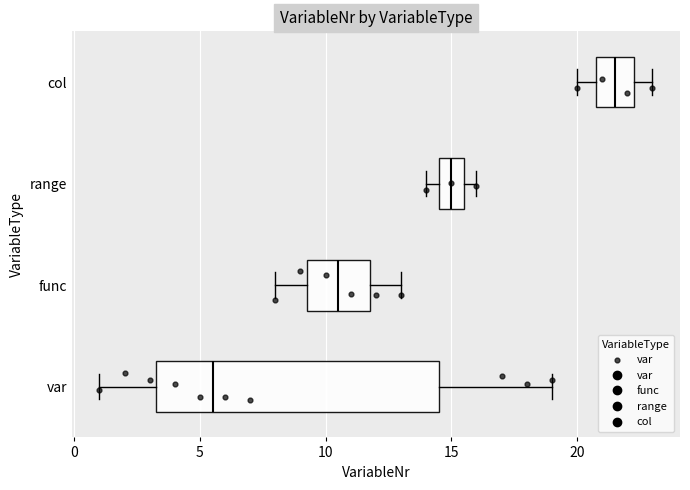

Which box is the widest, from its left edge to its right edge?

var